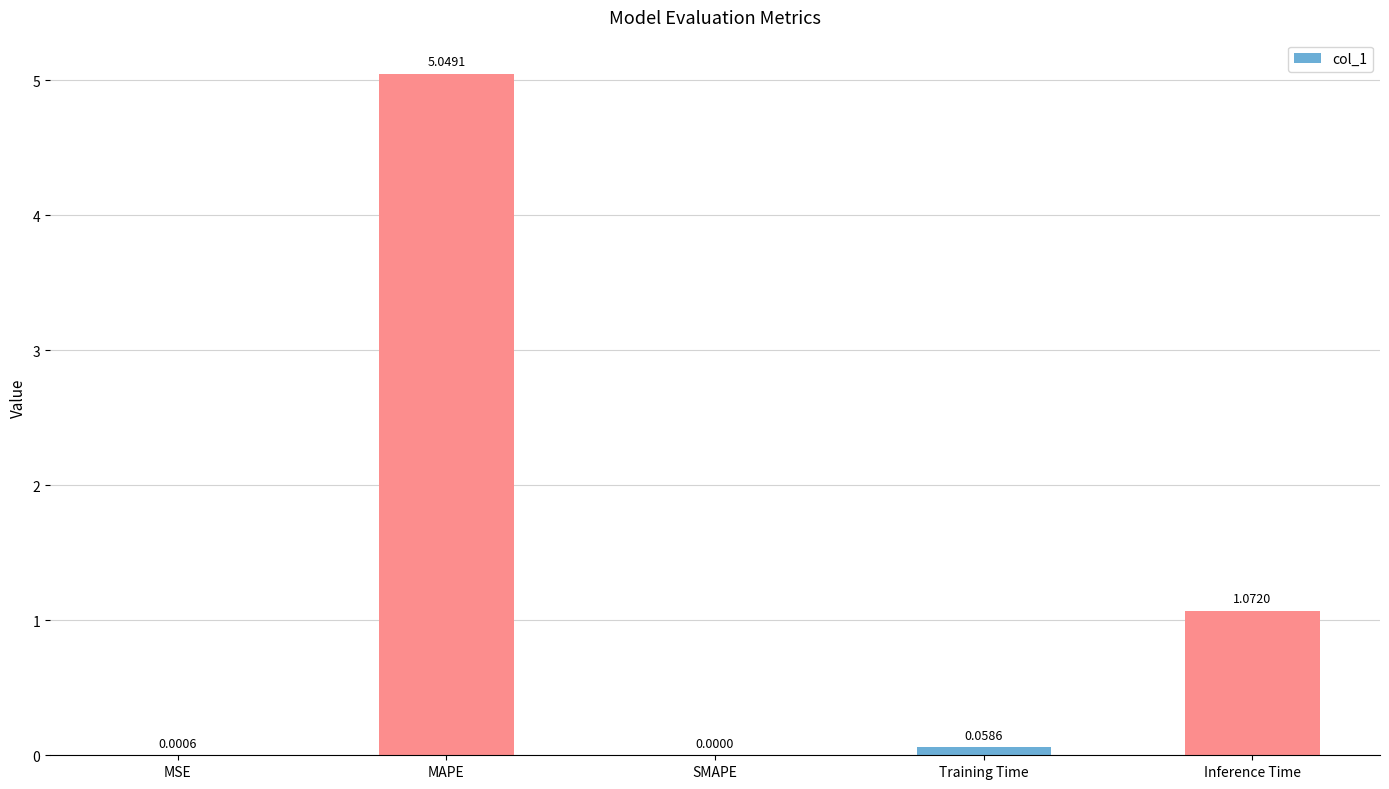

How many values are above zero?

4